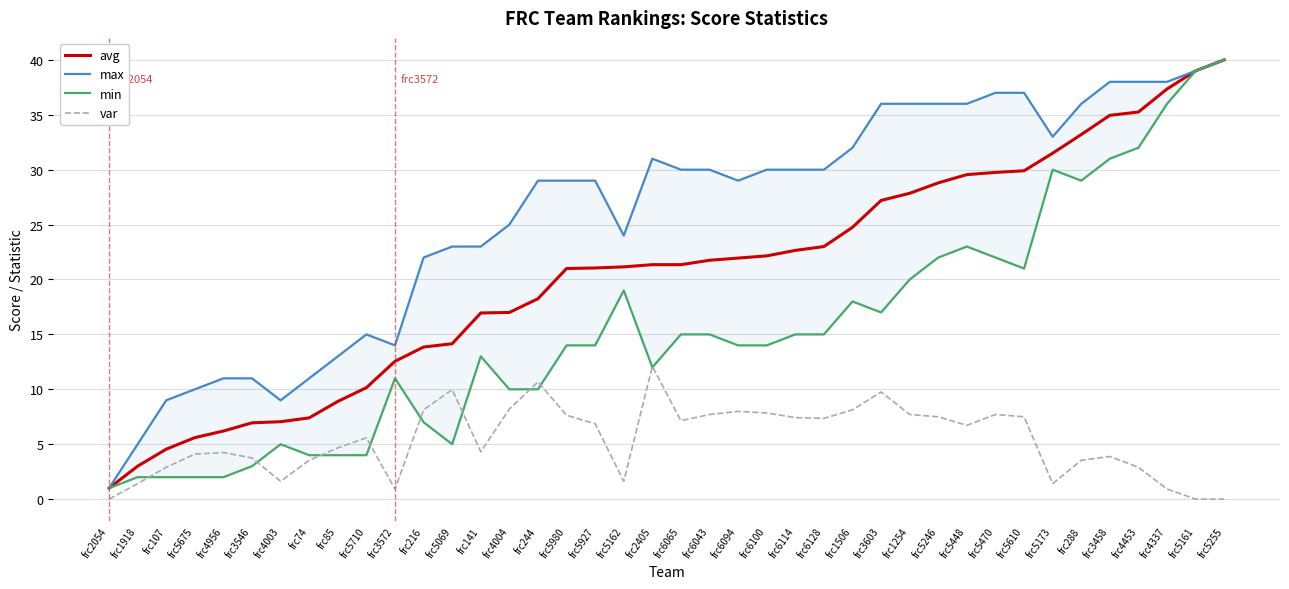

How many values in the avg series exceed 21?

23